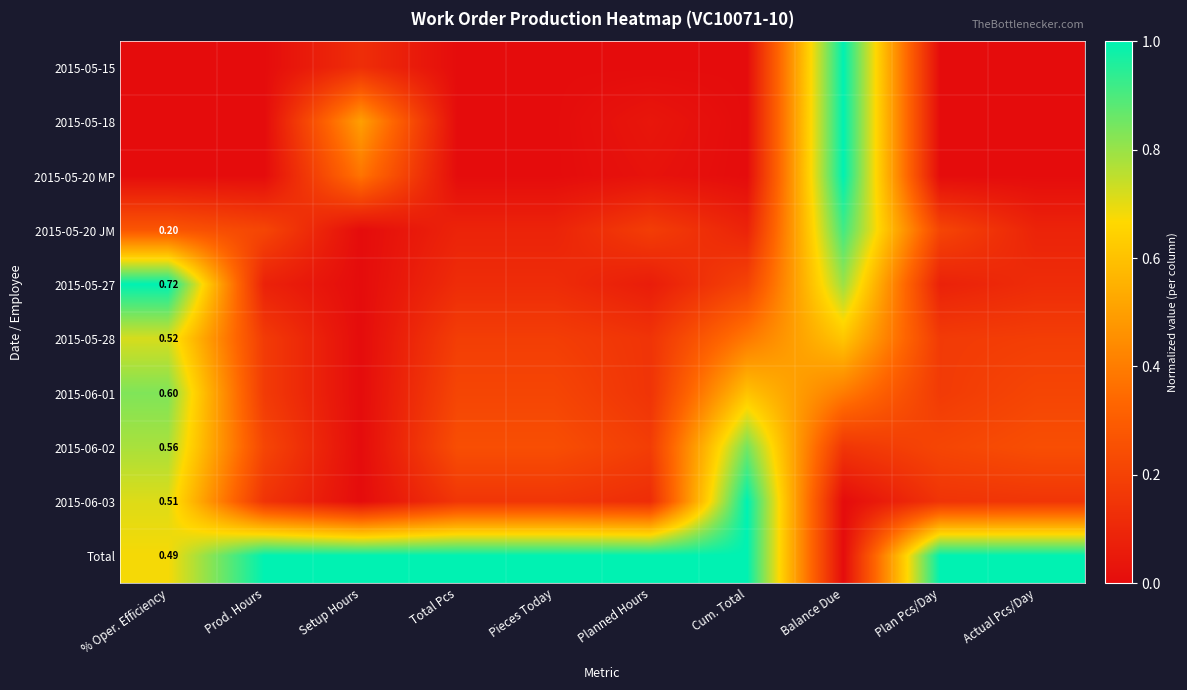

Which series has the largest total across all categories?

Total